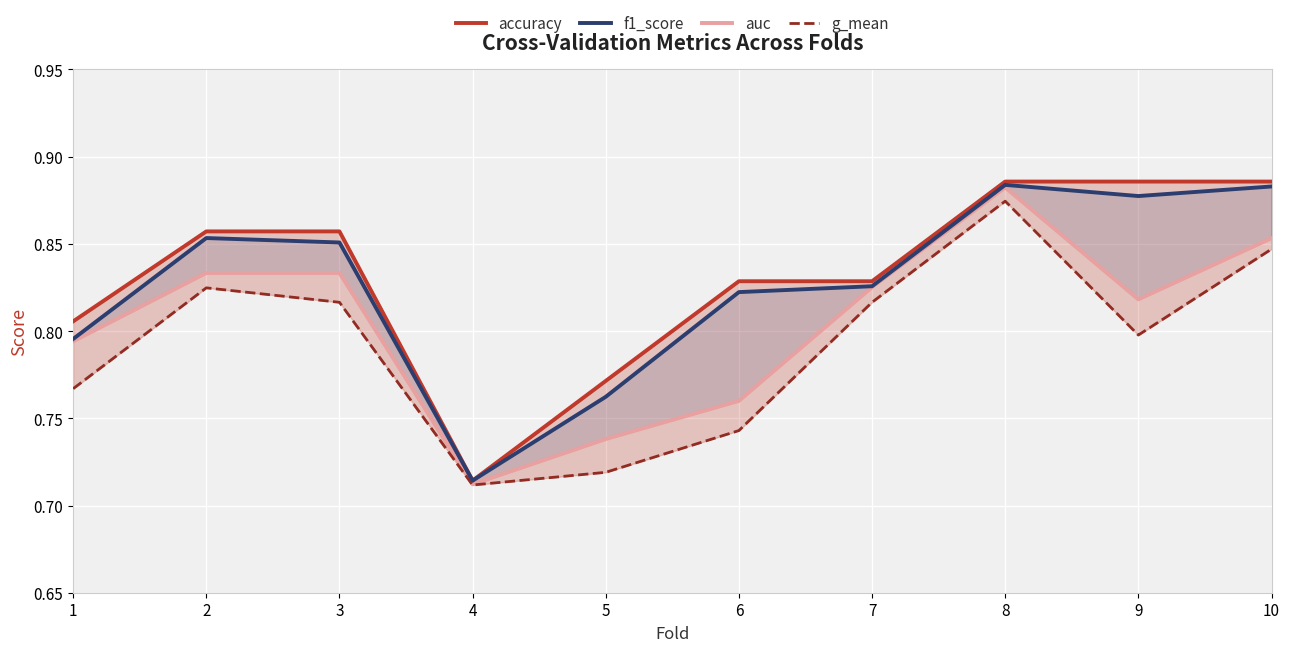

True or false: g_mean and f1_score intersect in this chart.

False